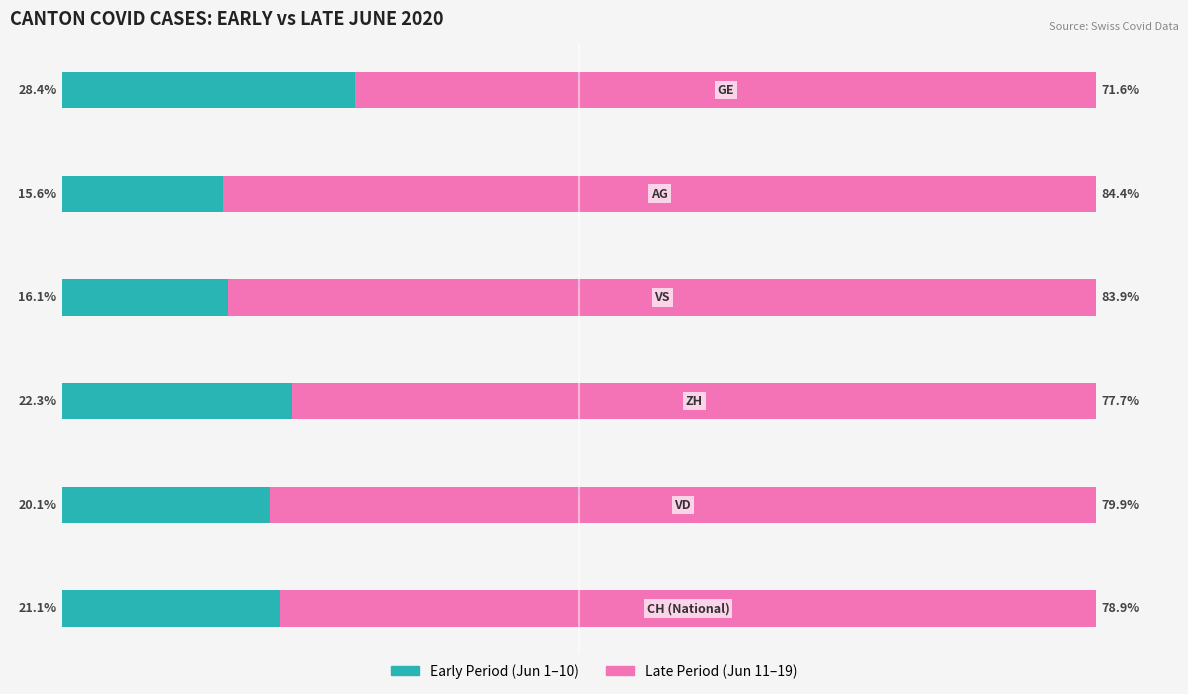

What are all the series names shown in the legend?

Early Period (Jun 1–10), Late Period (Jun 11–19)